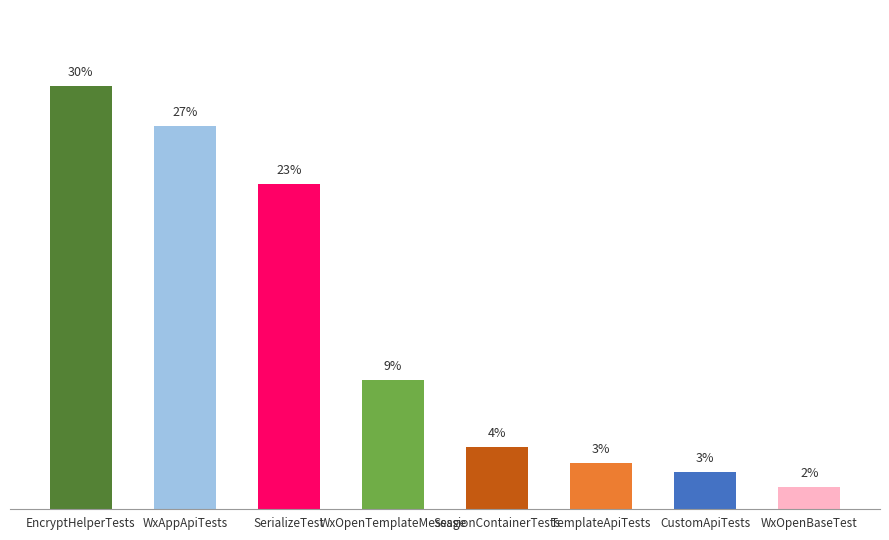

Are the bars horizontal?

No